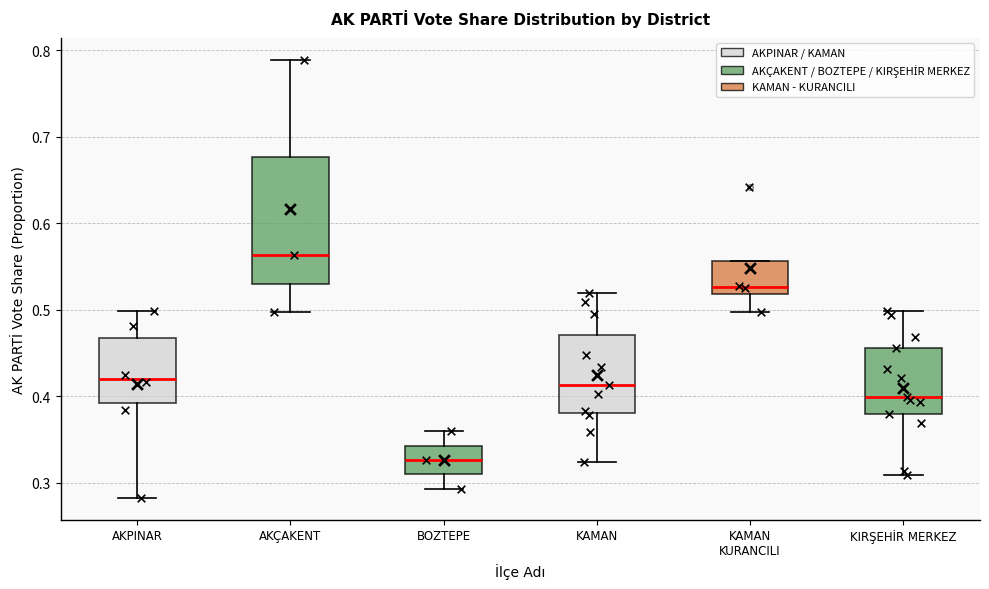

Which box is the tallest, from its lower edge to its upper edge?

AKÇAKENT